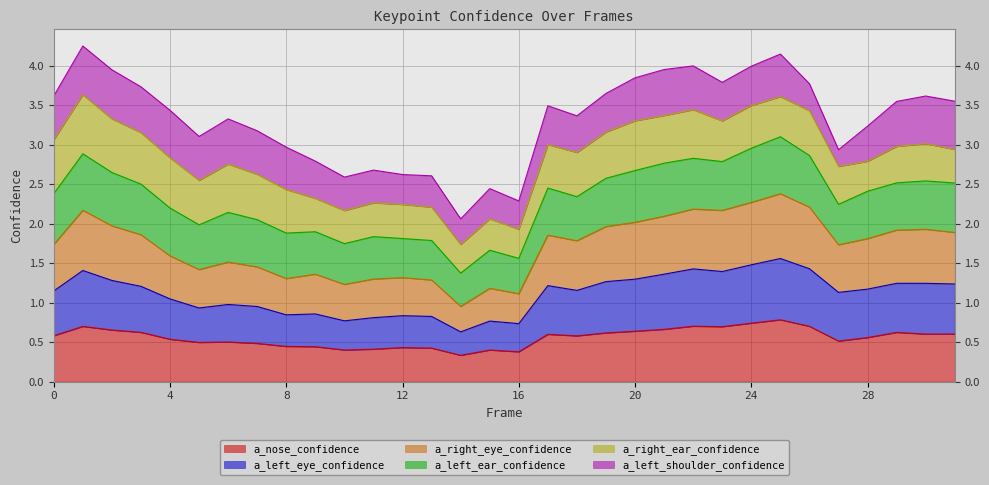

What is the smallest value displayed?

0.3